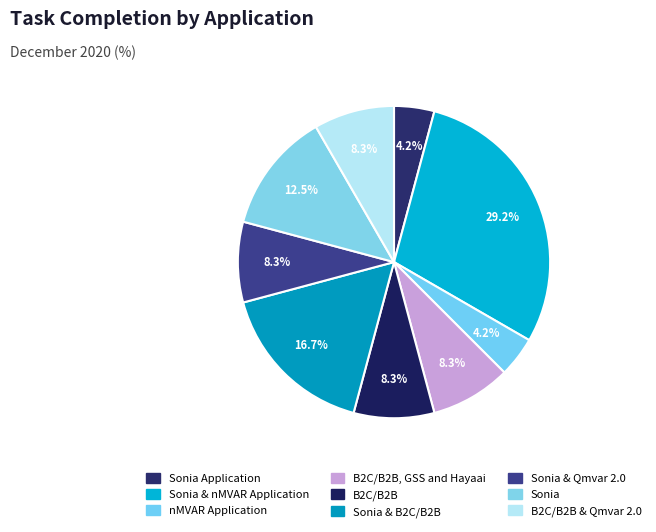

How many segments does this pie chart have?

9